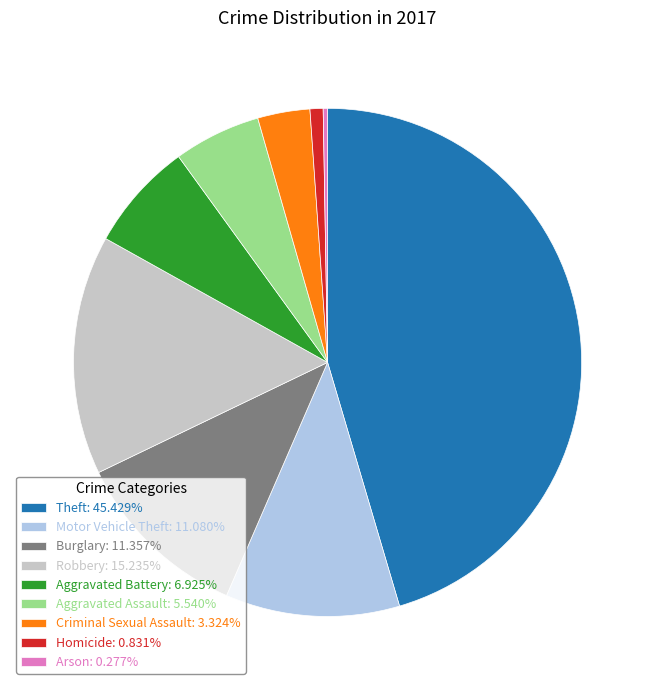

Does Robbery account for over 50% of the chart?

No